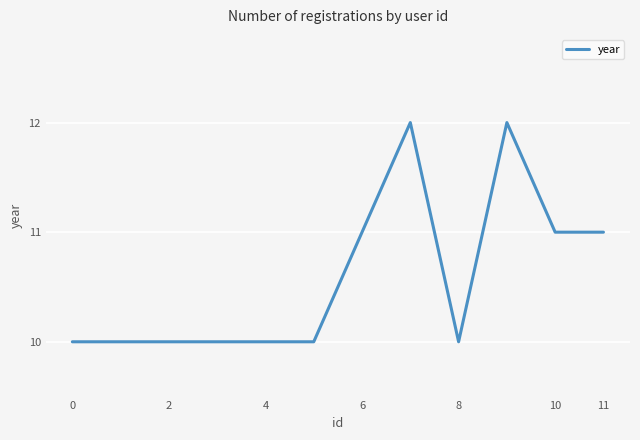

How many values are between 10 and 11?

10